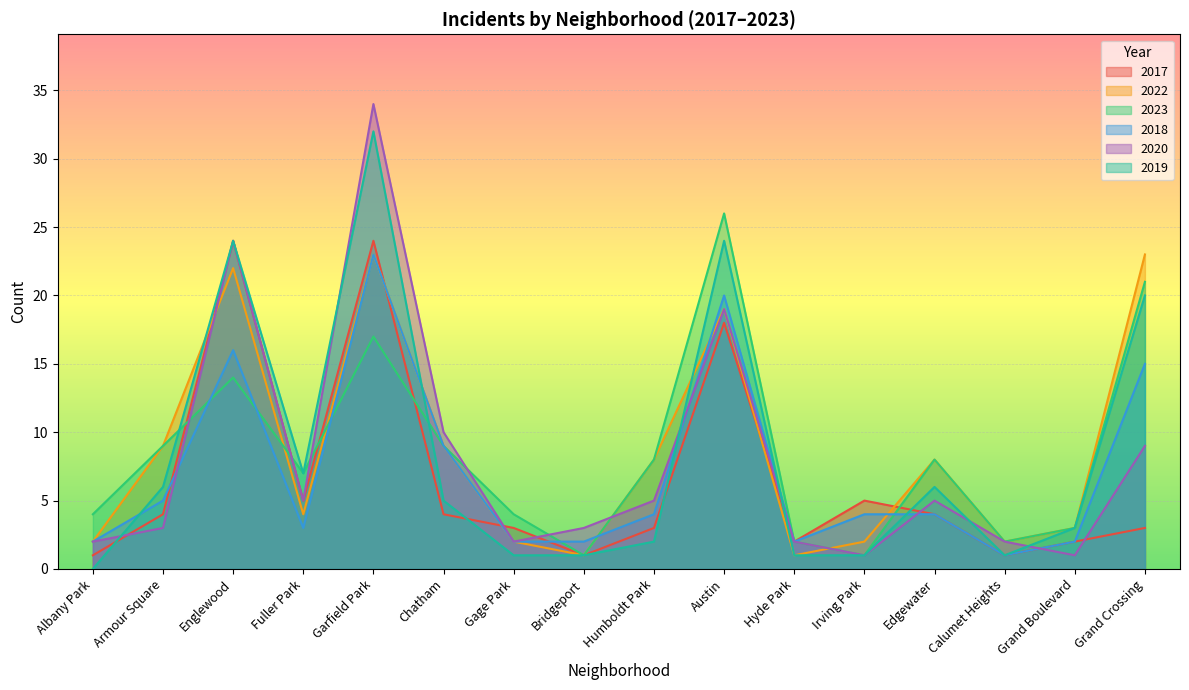

Is it true that 2020 equals 31 at Austin?

False